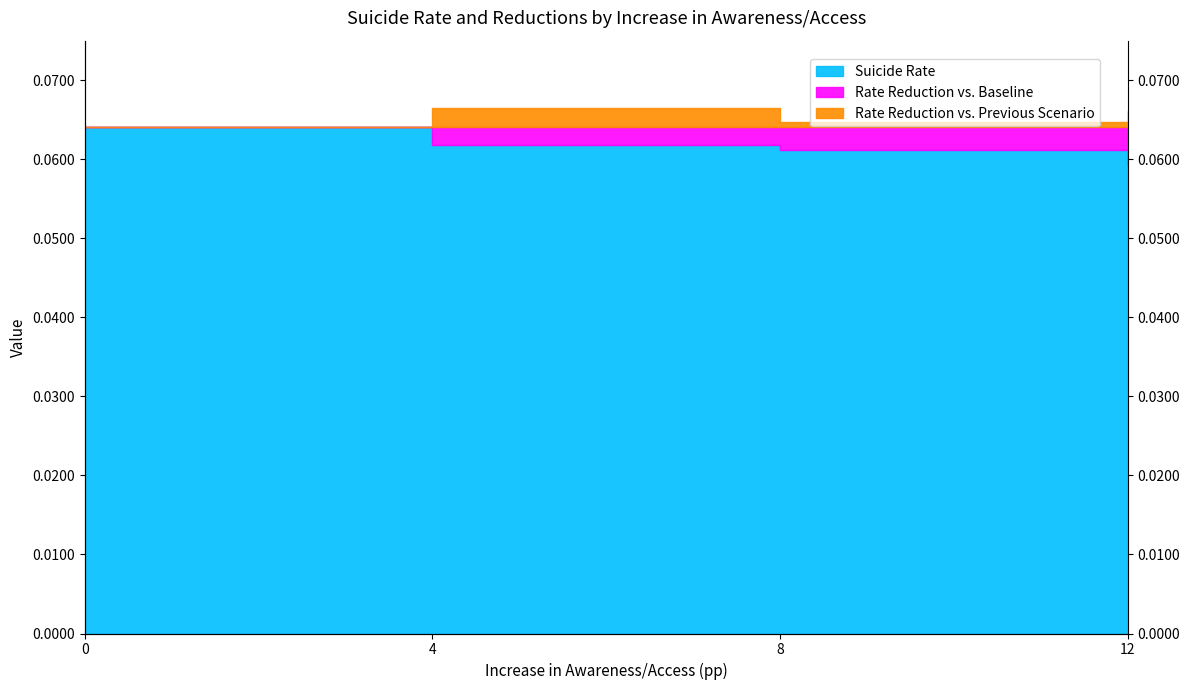

True or false: Rate Reduction vs. Previous Scenario and Suicide Rate intersect in this chart.

False